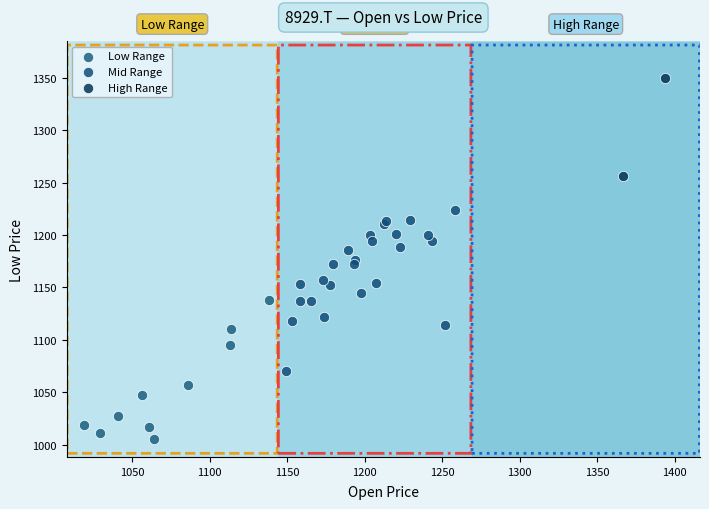

Which series reaches the maximum Y coordinate?

High Range